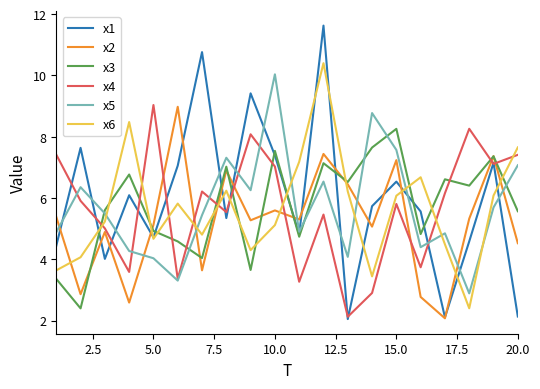

Which series ends up on top after the final intersection of x5 and x6?

x6